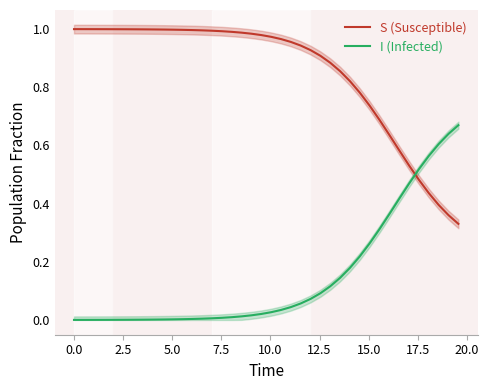

Which series ends up on top after the final intersection of I (Infected) and S (Susceptible)?

I (Infected)